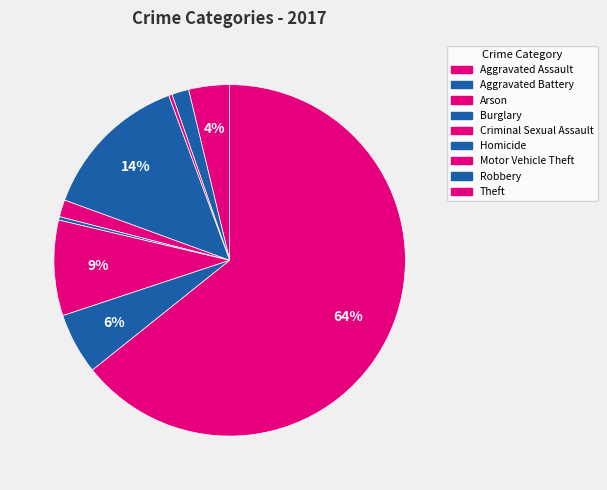

Count the number of slices in the pie.

9